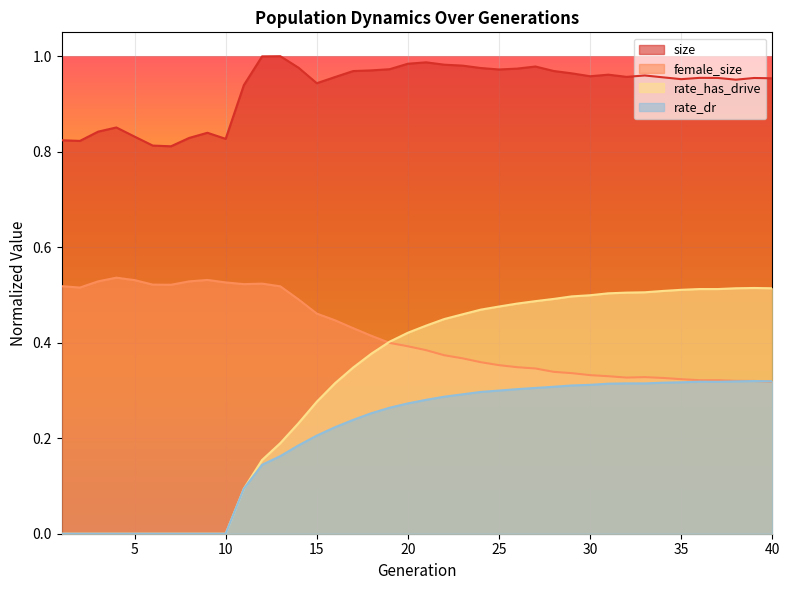

At how many categories does at least one series exceed 0?

40